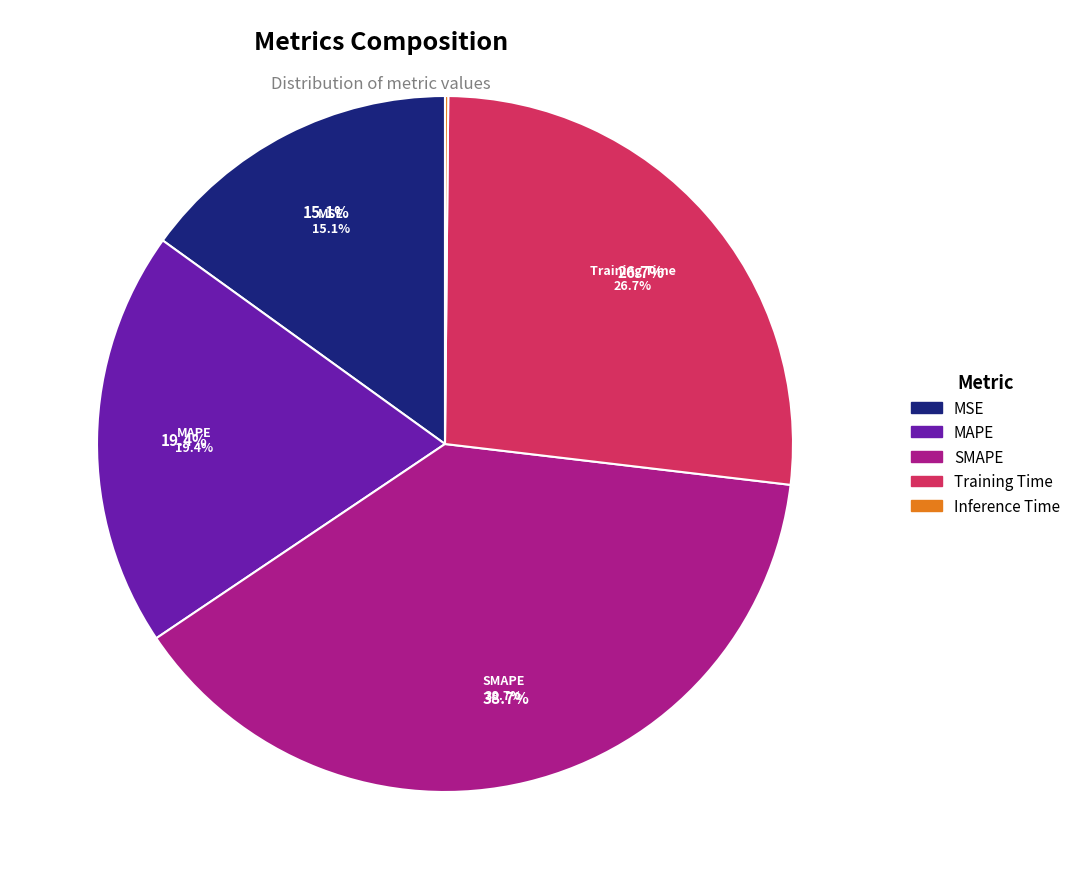

Is there any slice that represents more than half of the pie?

No